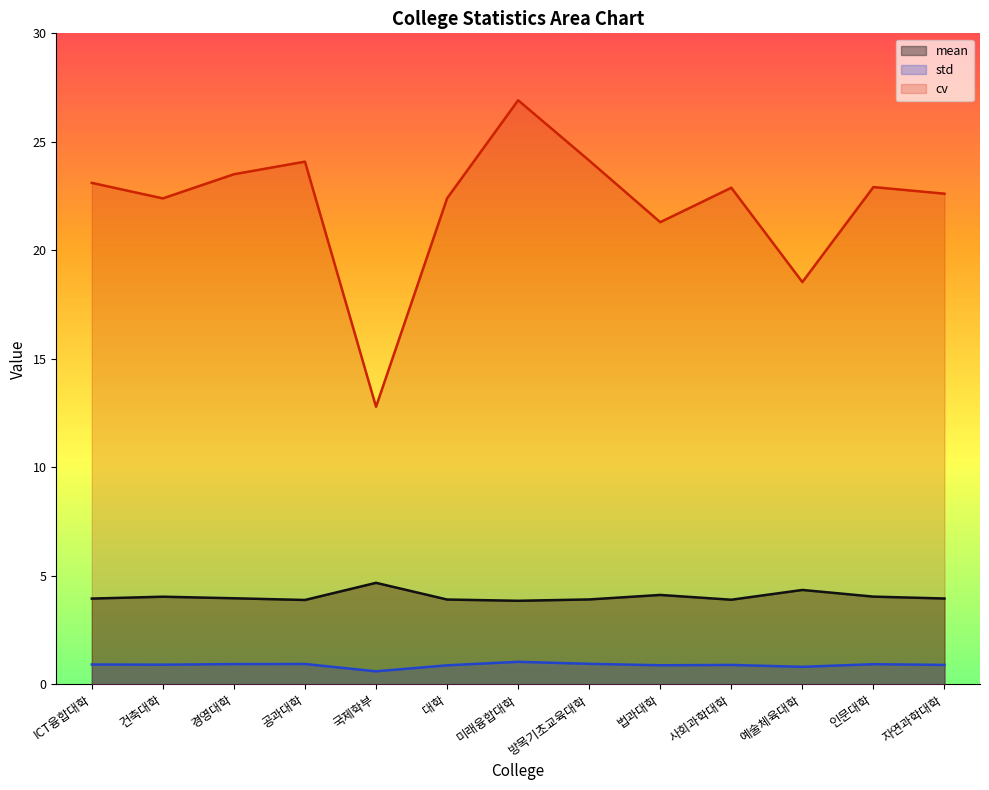

Rank the categories by mean value from lowest to highest.

미래융합대학, 공과대학, 사회과학대학, 대학, 방목기초교육대학, ICT융합대학, 자연과학대학, 경영대학, 건축대학, 인문대학, 법과대학, 예술체육대학, 국제학부